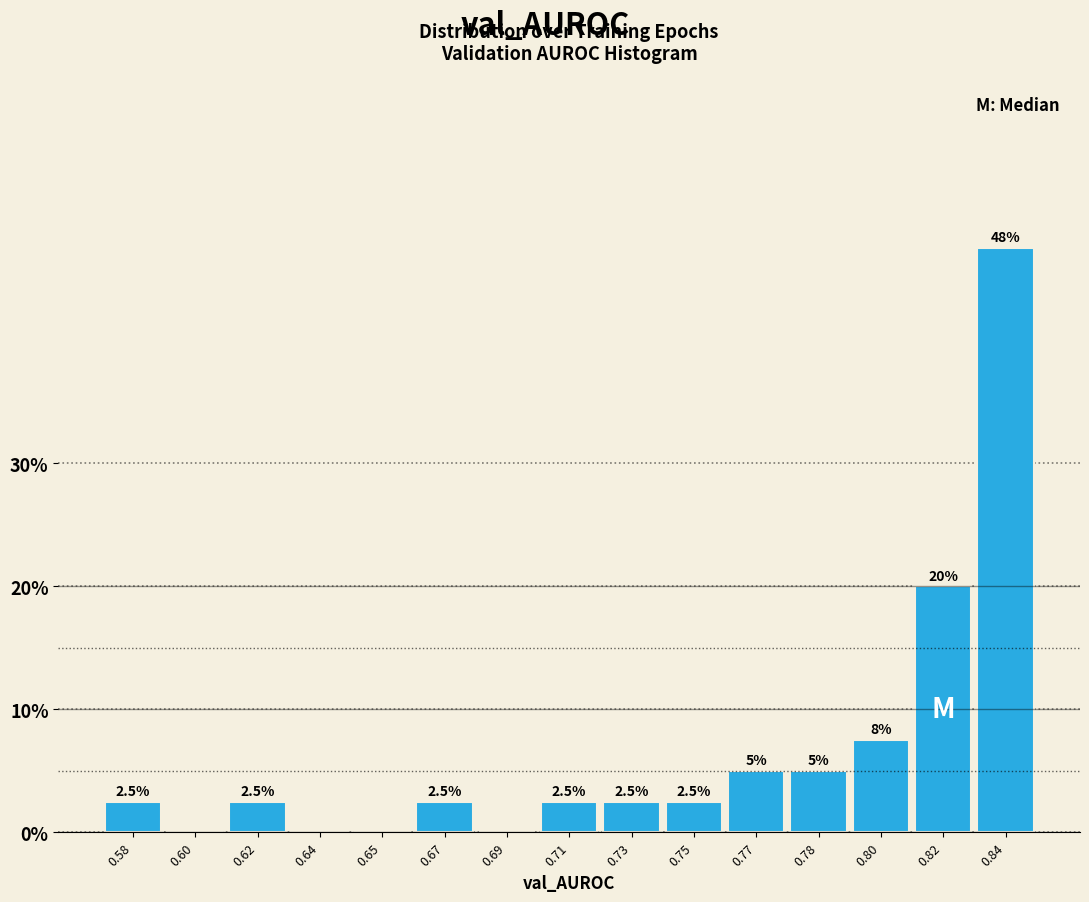

Reading right to left, what are all the values shown in this chart?

0.84=47.5	0.82=20.0	0.80=7.5	0.78=5.0	0.77=5.0	0.75=2.5	0.73=2.5	0.71=2.5	0.69=0.0	0.67=2.5	0.65=0.0	0.64=0.0	0.62=2.5	0.60=0.0	0.58=2.5